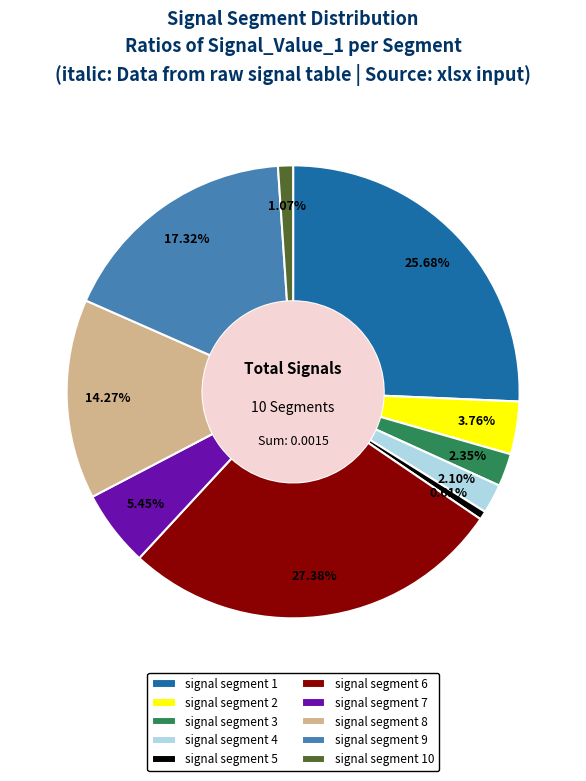

True or false: signal segment 5 accounts for 1% of the total.

True